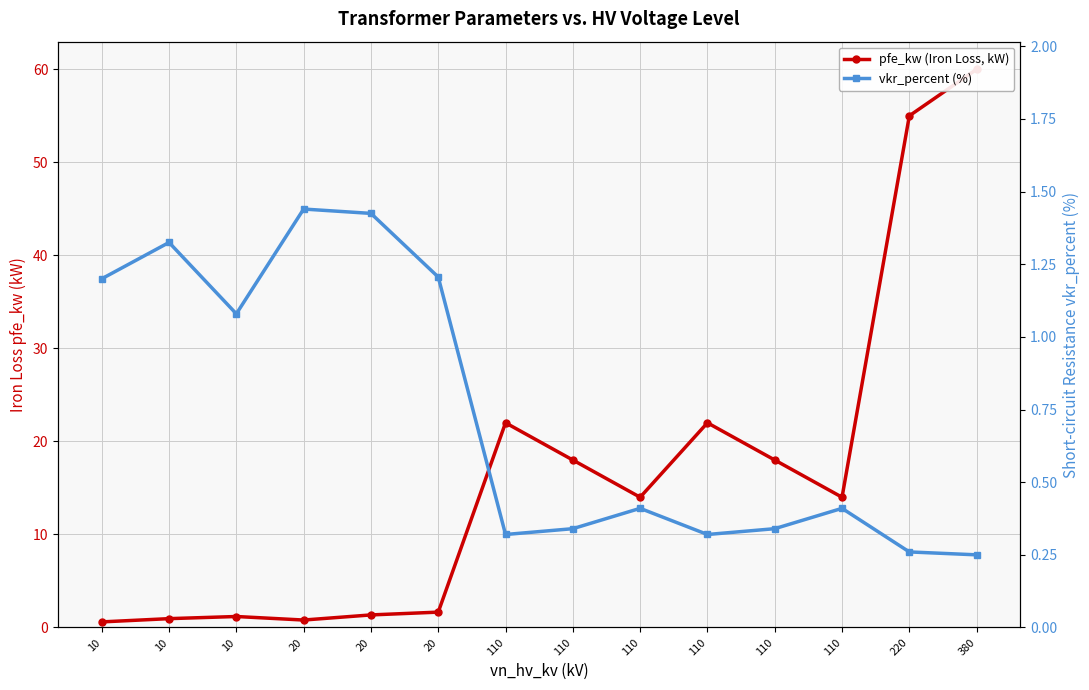

True or false: pfe_kw (Iron Loss, kW) has a value of 1.4 at 20.

True